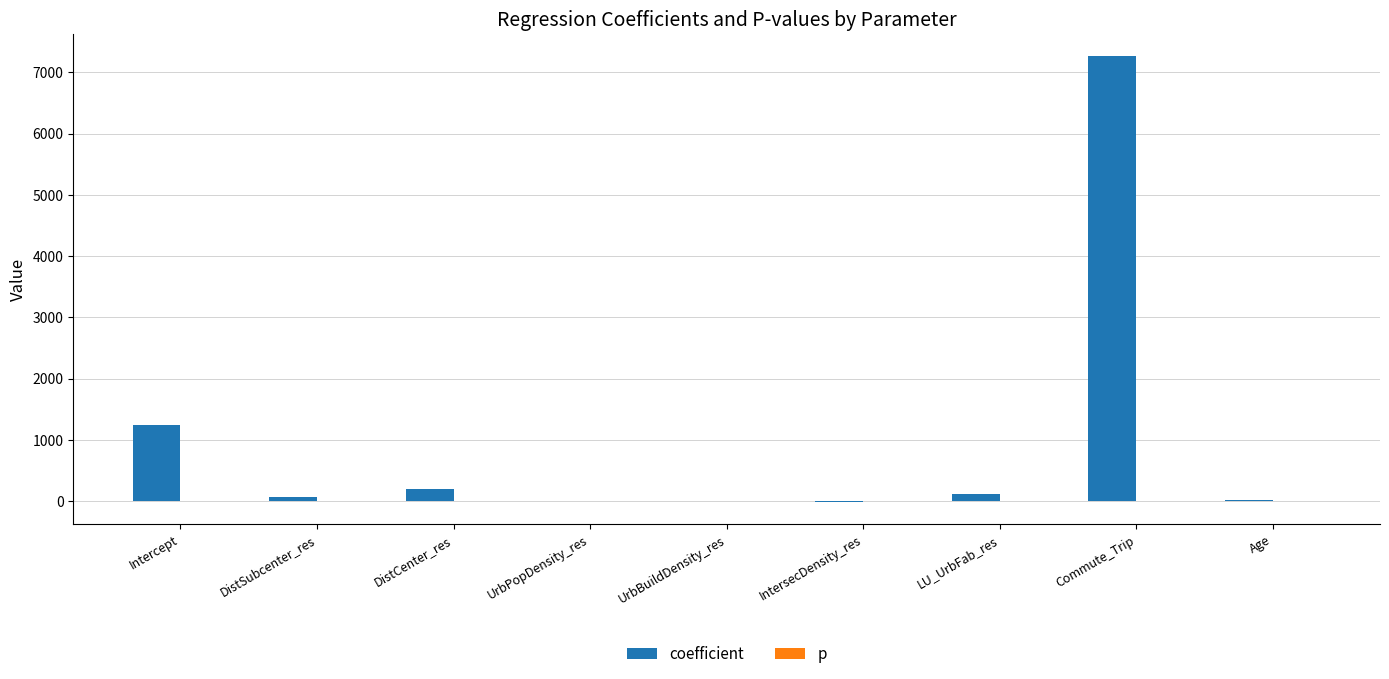

What is the maximum value for coefficient?

7261.0